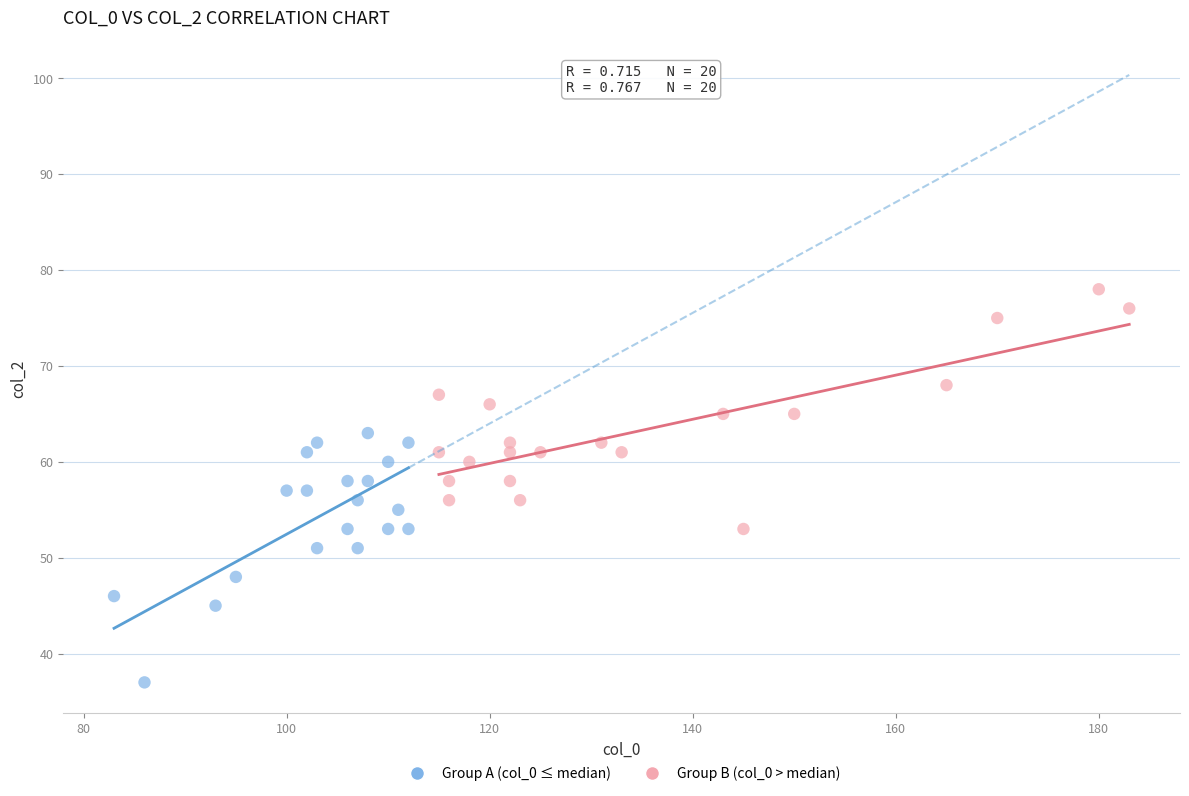

Which series contains the highest Y value?

Group B (col_0 > median)